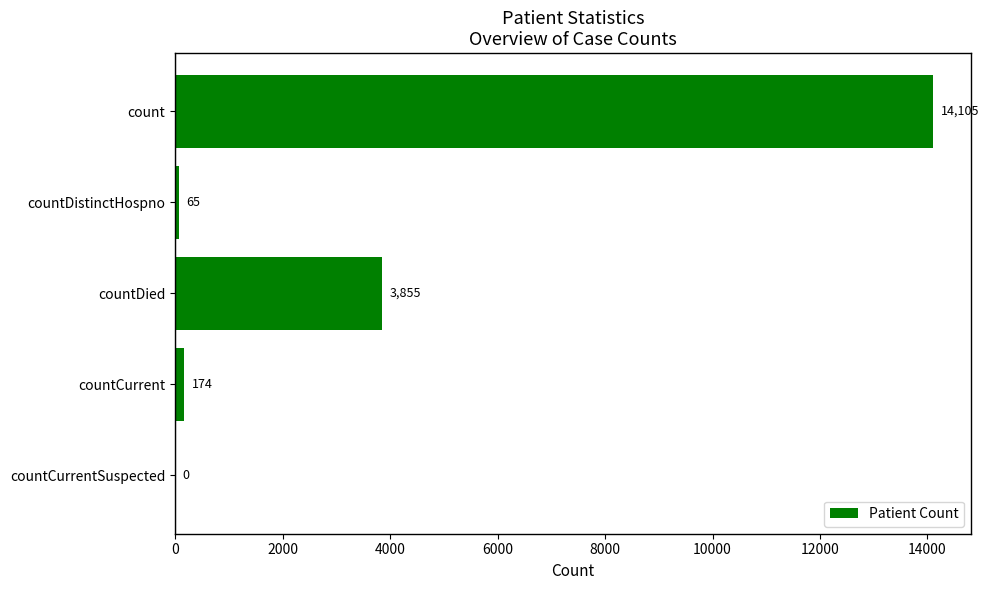

What is the maximum value shown in the chart?

14105